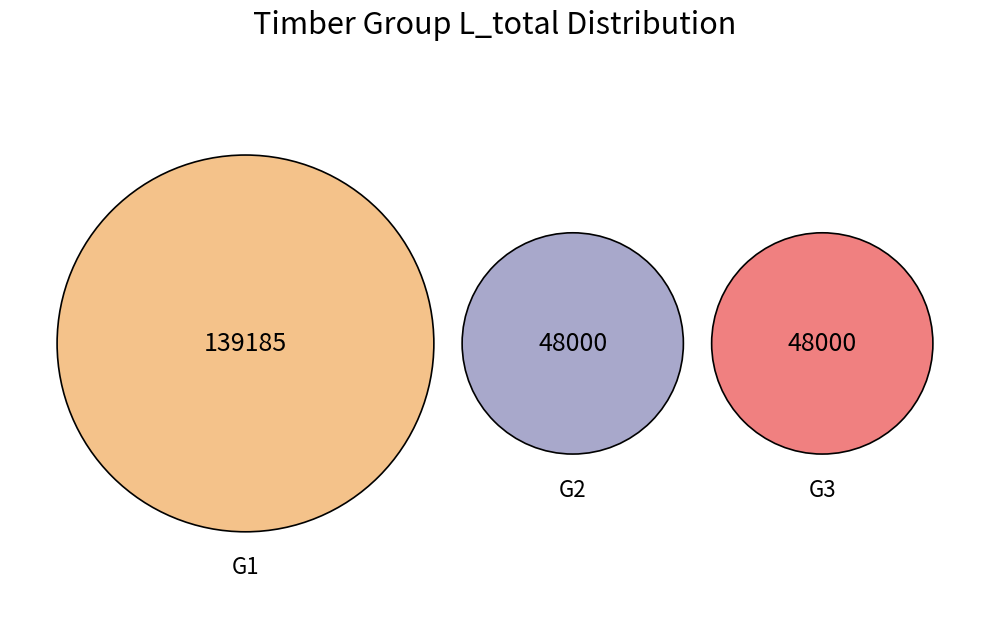

Rank the categories by value from highest to lowest.

G1, G2, G3